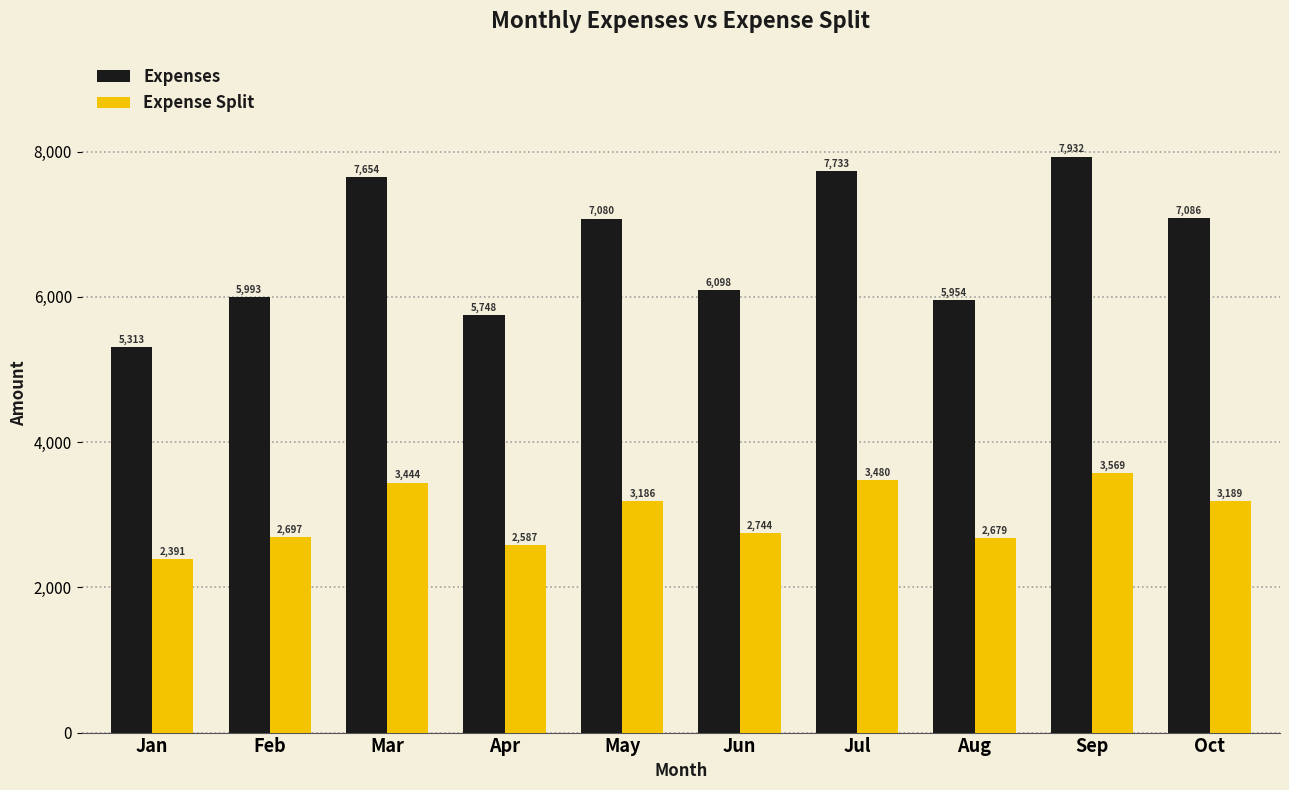

Which category has the highest value across all series?

Sep